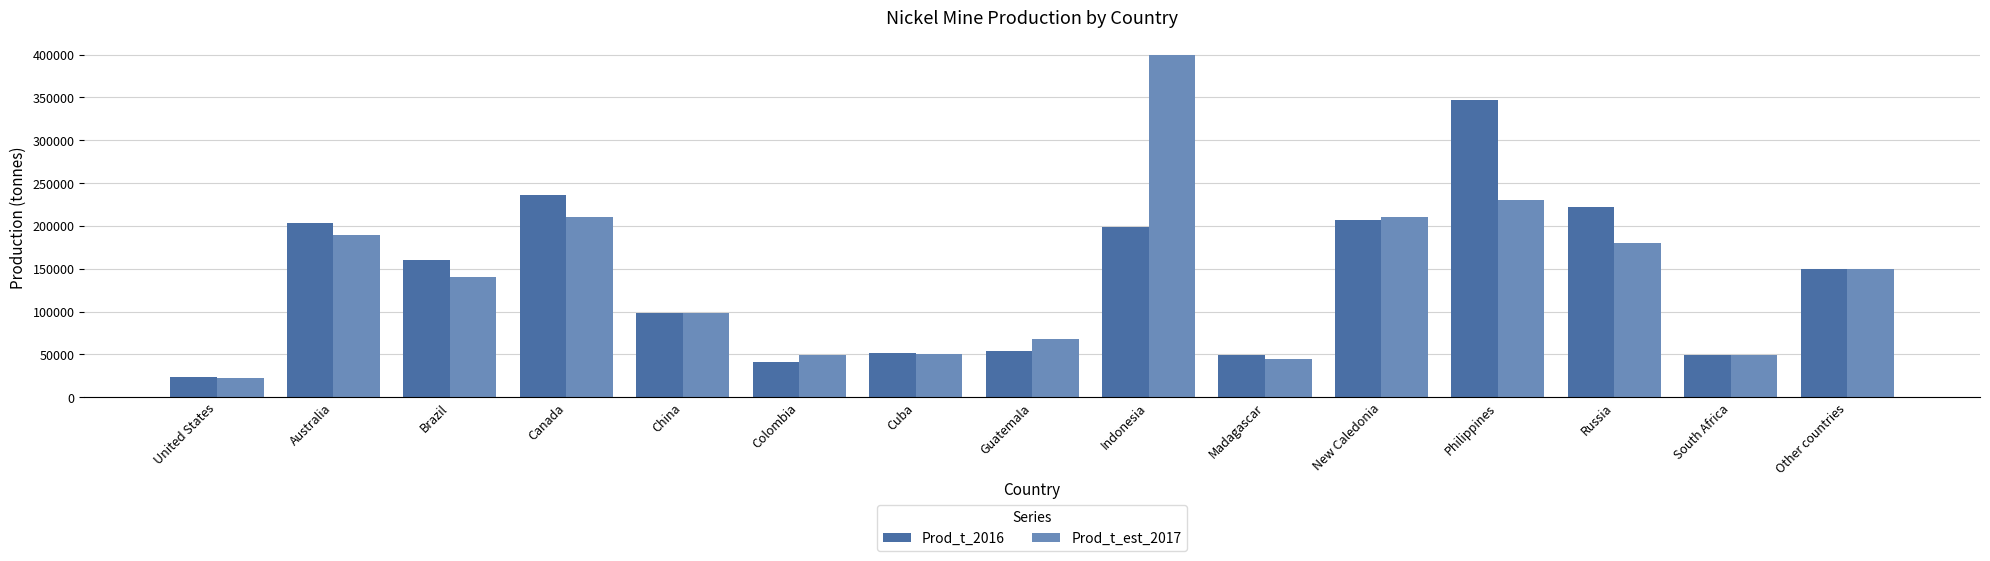

The value of Prod_t_2016 at New Caledonia is 305221. True or false?

False